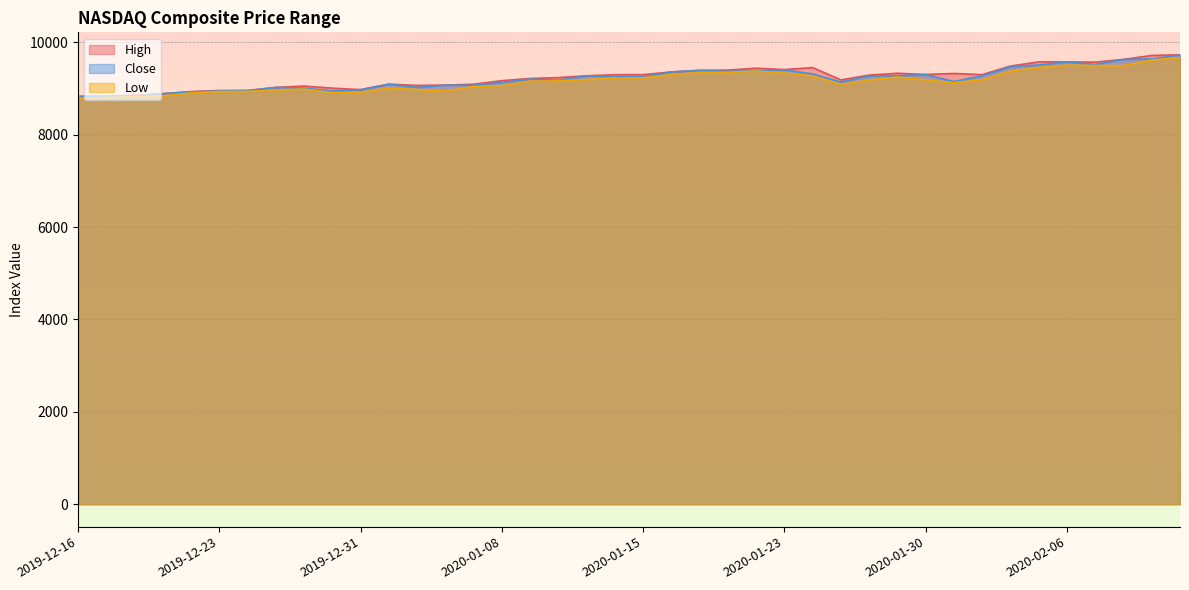

How many interior local peaks does the Low series have?

6